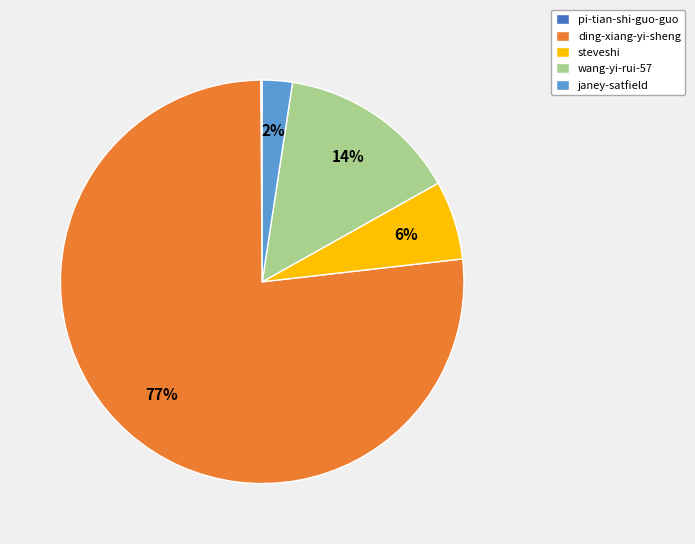

To the nearest percent, what is the average slice percentage?

20%